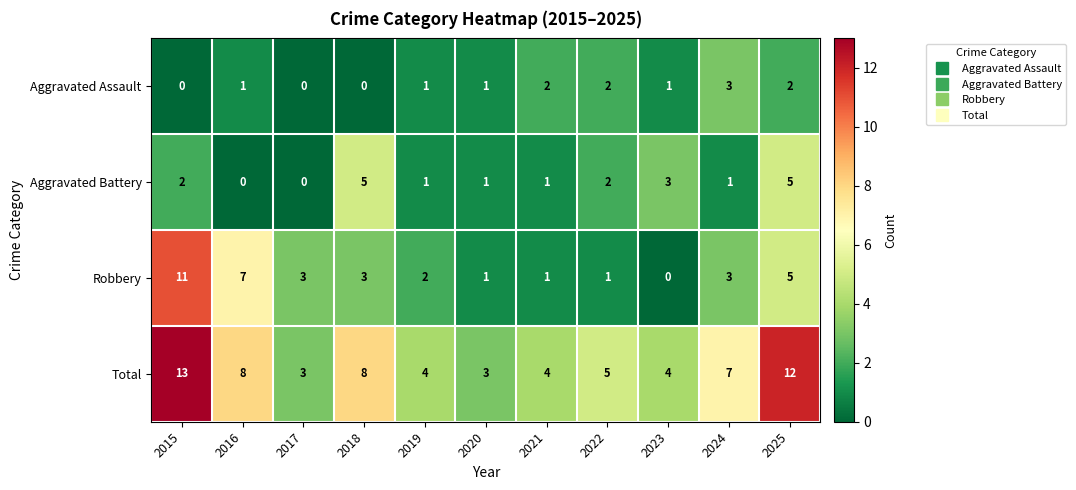

Count the Aggravated Assault values in the range 0 to 2.

10